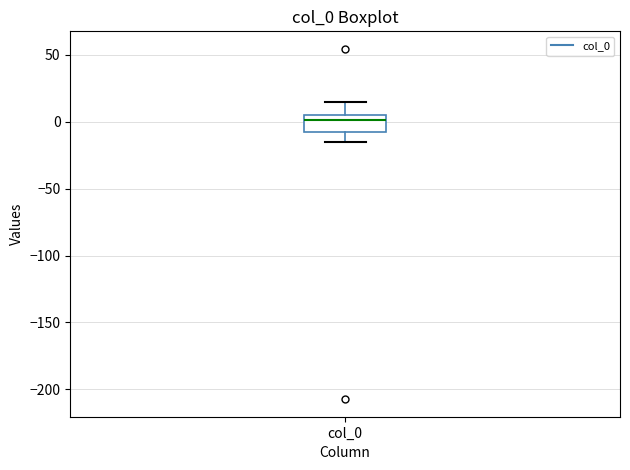

Transcribe this box plot: give where the median line is, the range the box spans, and where the two whiskers end, as read against the y-axis. The values are not printed on the chart, so give them approximately, as read against the axis.

median 0, box -10 to 5, whiskers -15 to 15